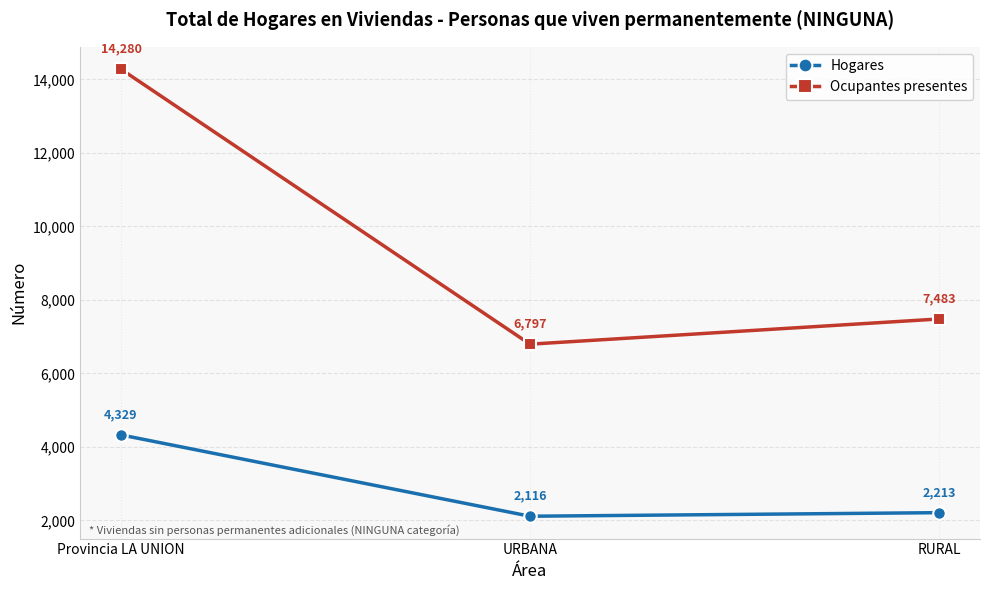

How many lines are shown in the chart?

2